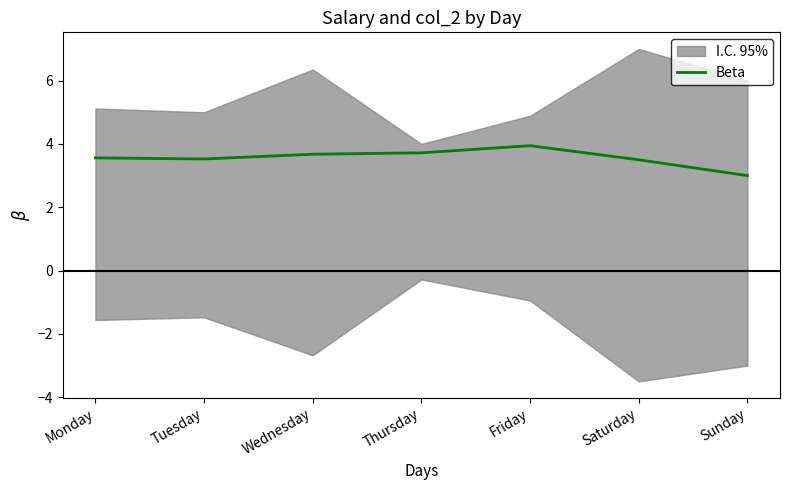

At which category does the chart reach its minimum across all series?

Sunday